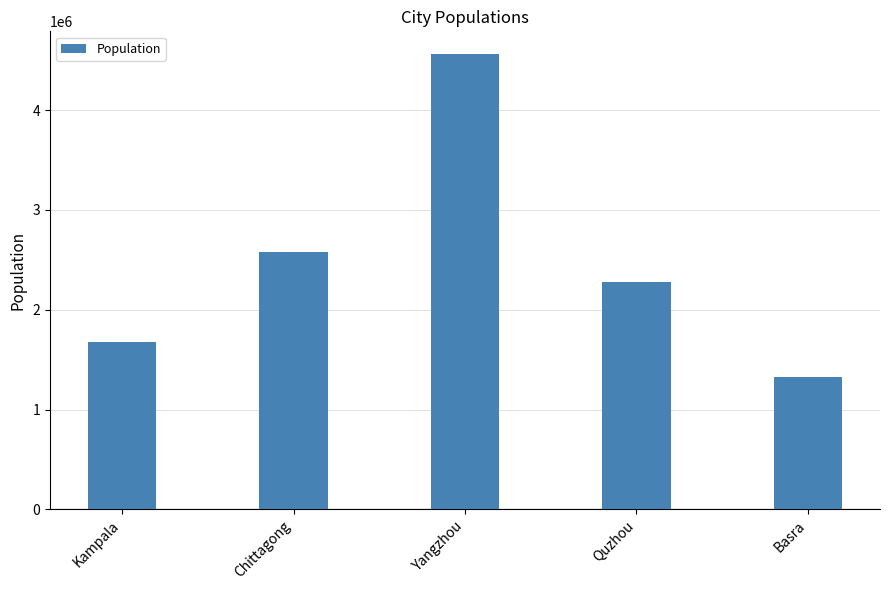

Where is the data nearest to the value 2943180?

Chittagong